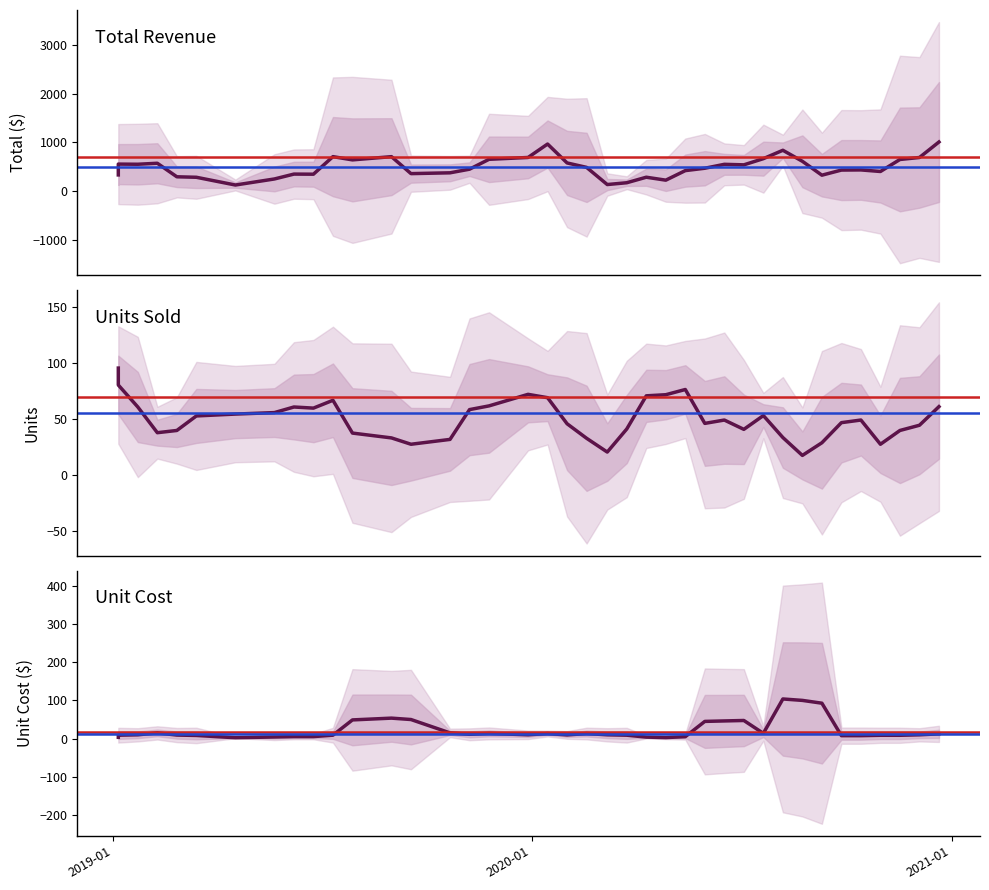

True or false: Unit Cost and Total intersect in this chart.

False